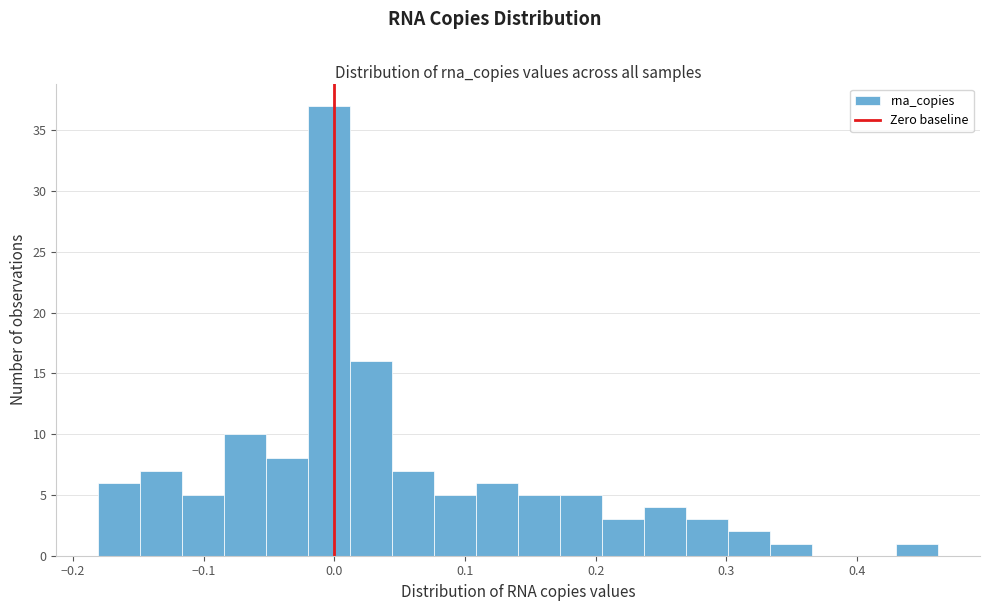

Read against the x-axis, roughly where is the centre of the tallest bar?

0.00